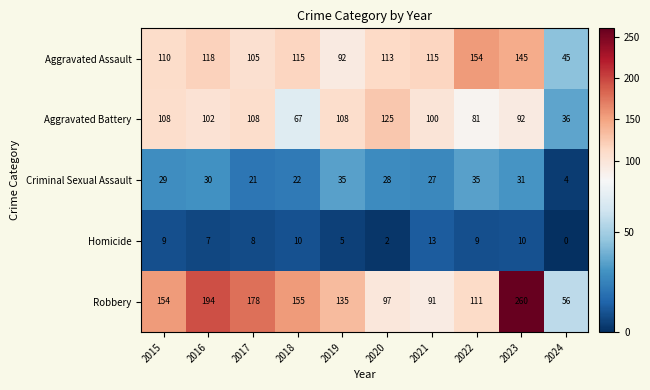

What is the total value across all series at 2018?

369